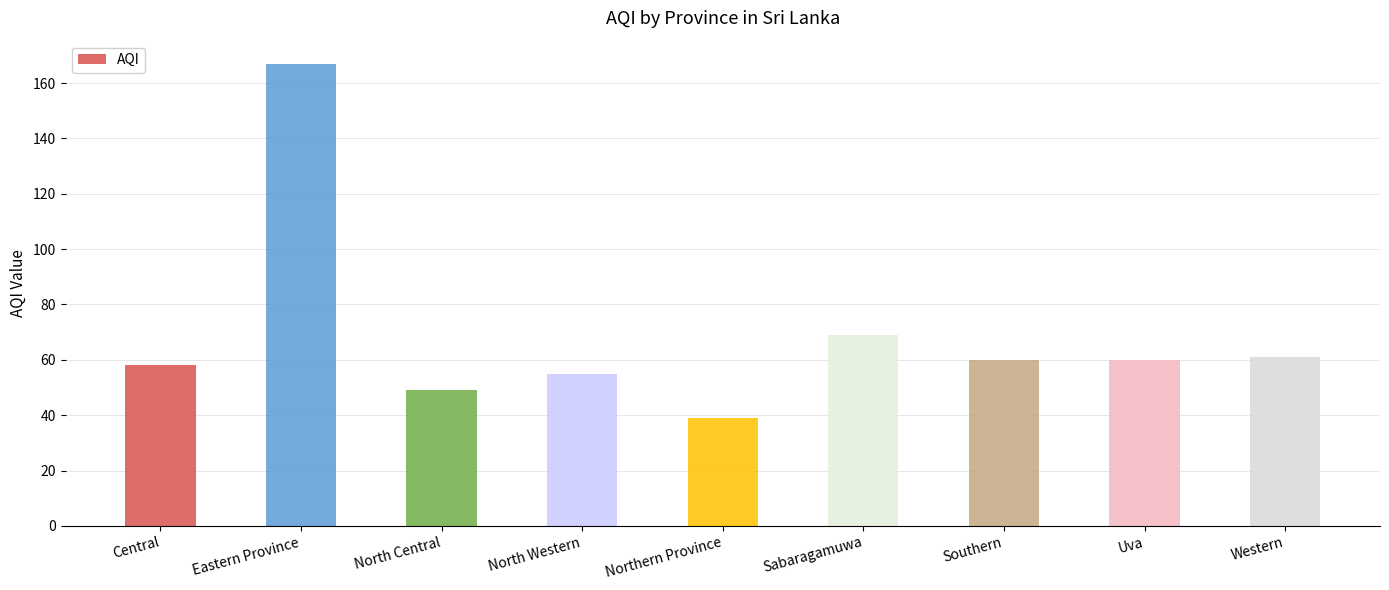

What is the label of the 1st bar from the right?

Western